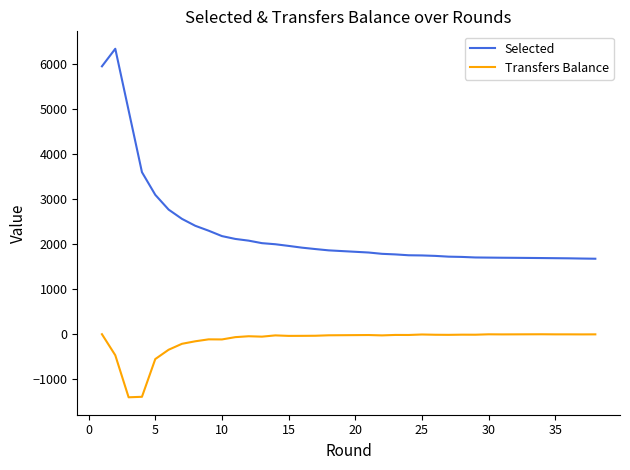

What is the average value of the Selected series?

2277